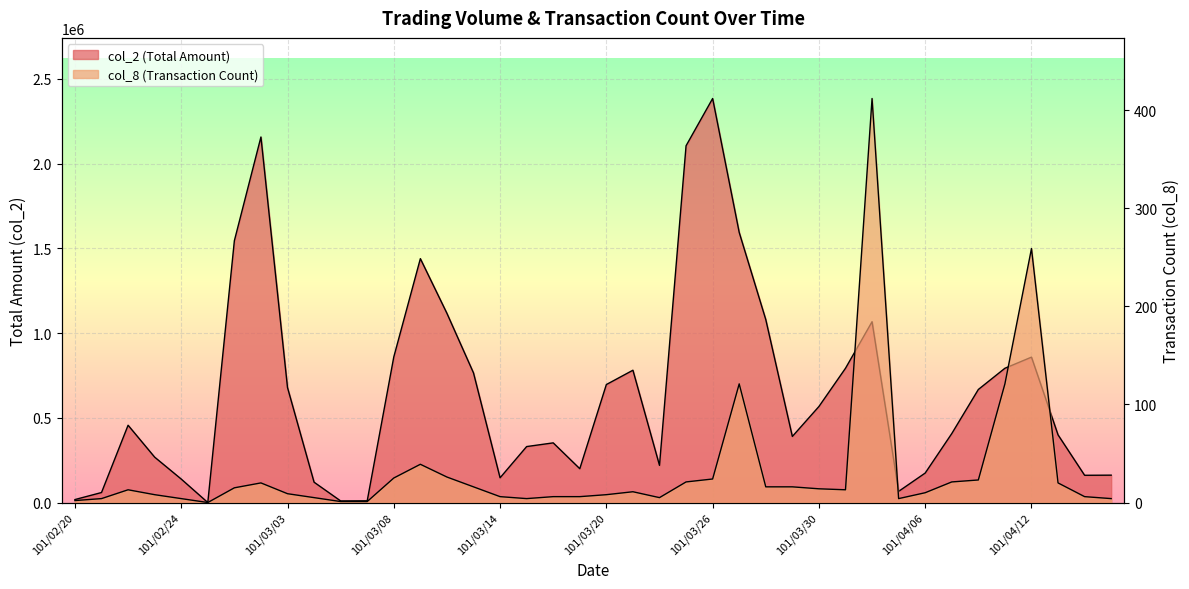

Rank the series by their average value, from lowest to highest.

col_8, col_2